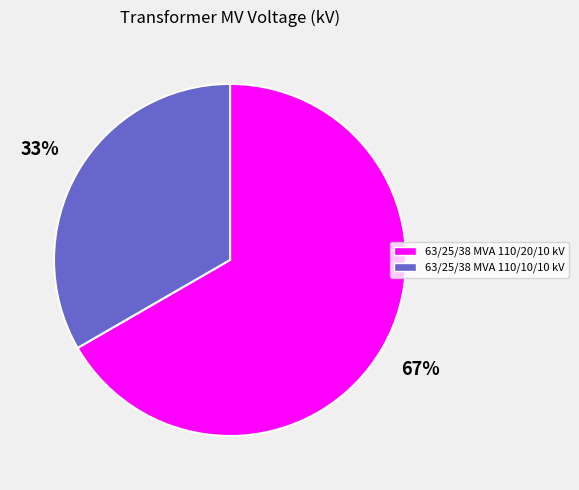

What percentage is the 63/25/38 MVA 110/10/10 kV slice, to the nearest percent?

33%